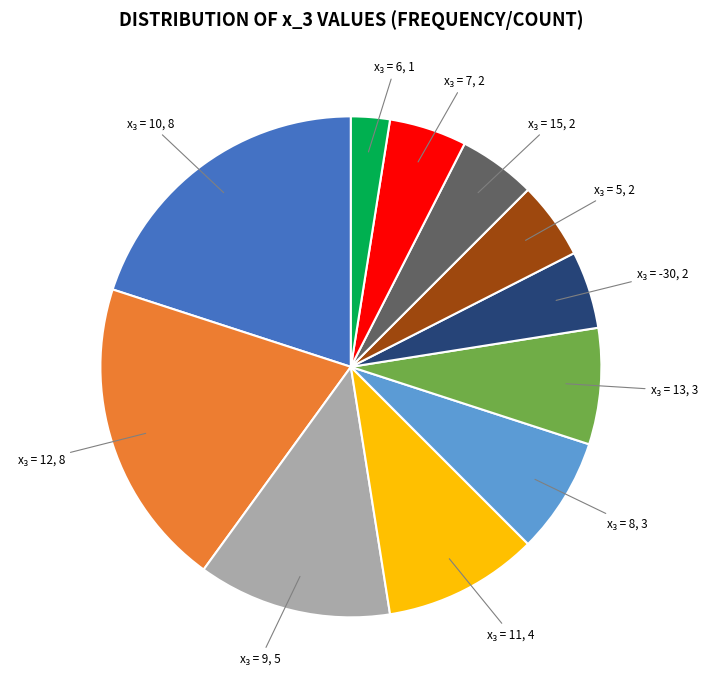

Is there any slice that represents more than half of the pie?

No